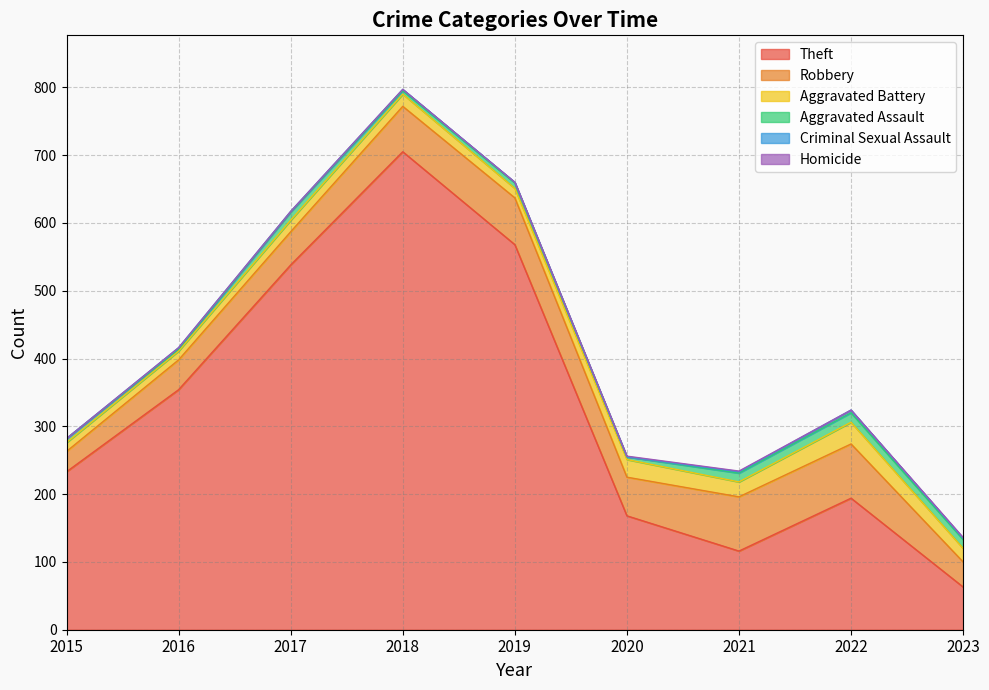

At which label does Robbery first exceed 57?

2018